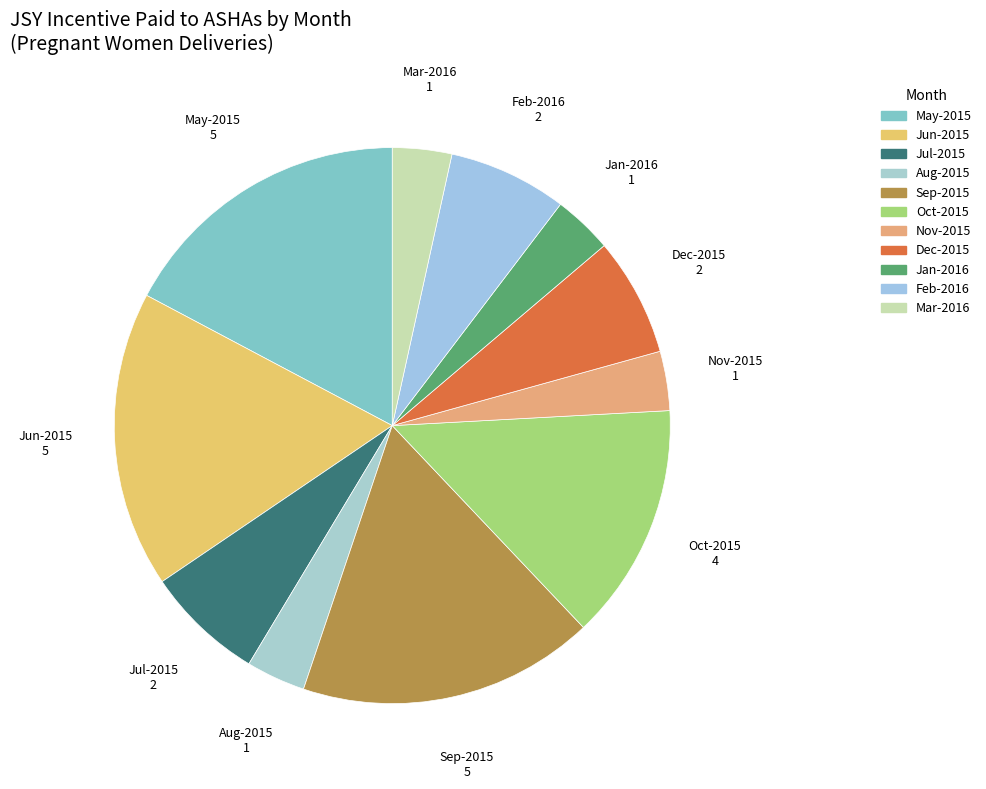

Is the sum of Jan-2016 and Jun-2015 greater than half?

No